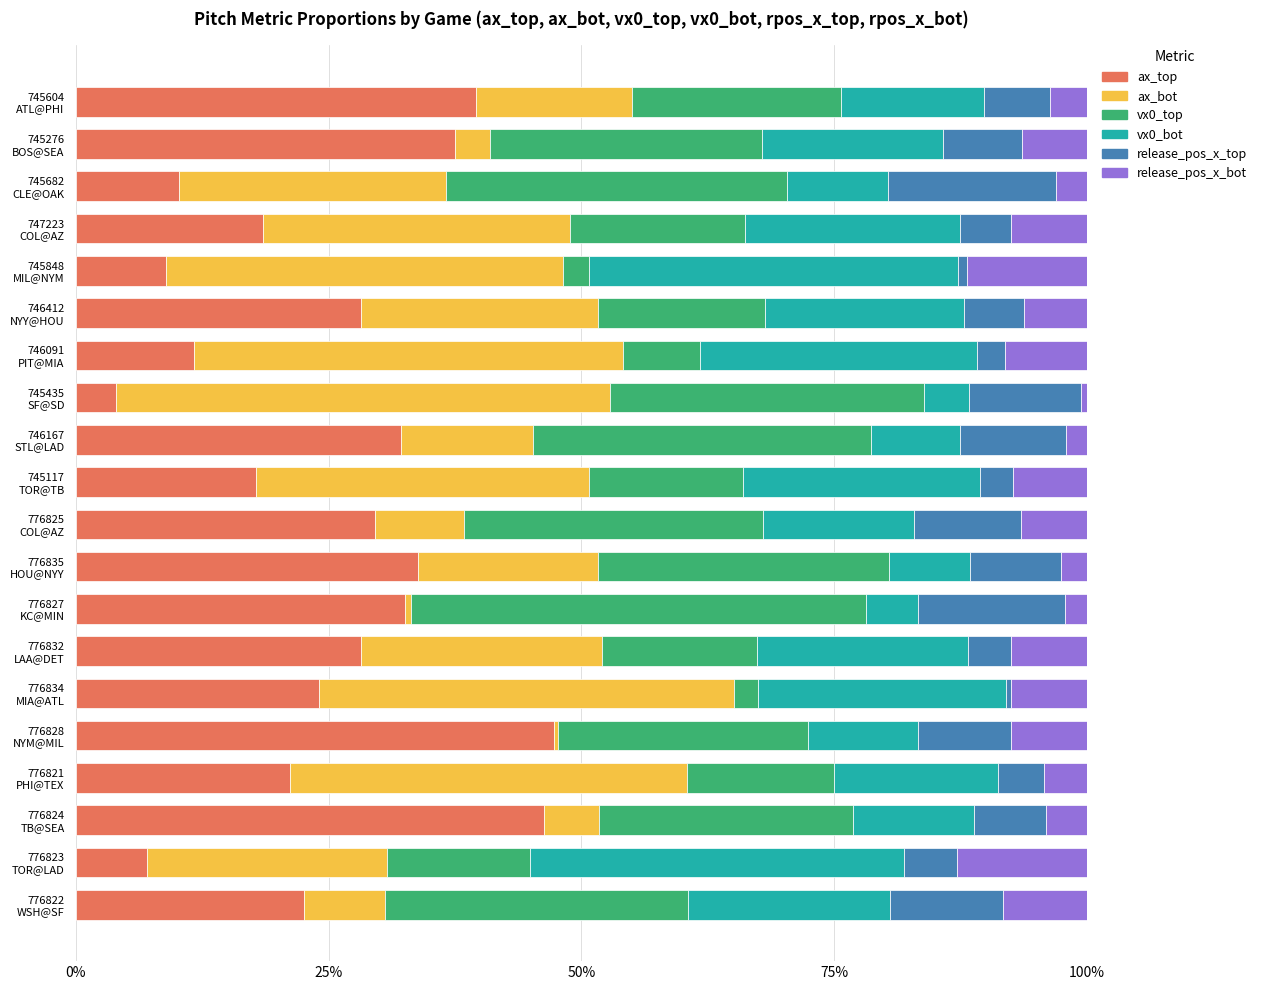

What is the maximum value for ax_top?

47.3